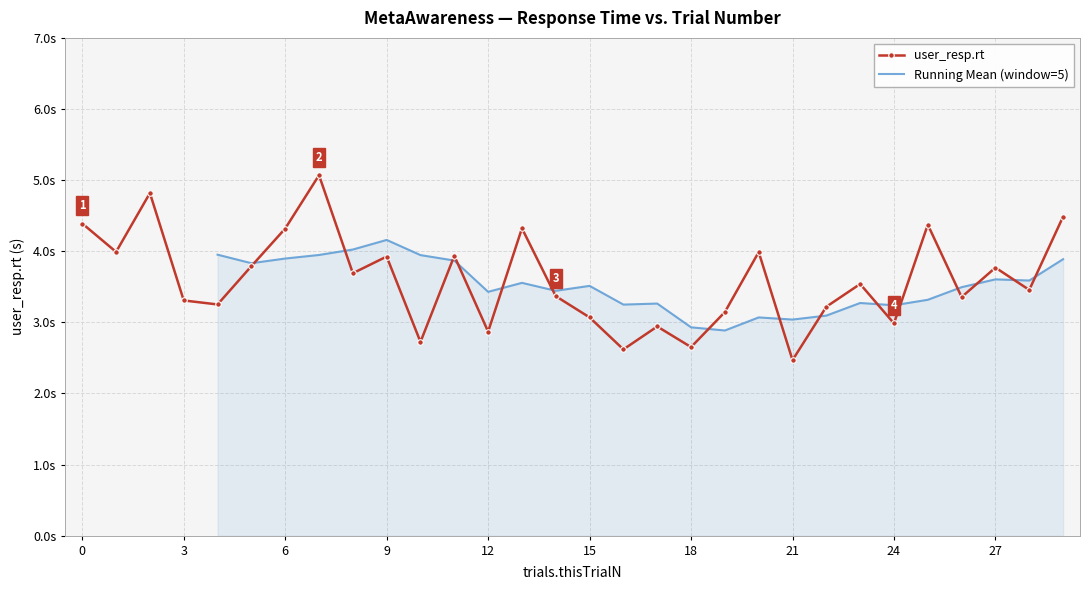

Reading left to right, what are all the values shown in this chart?

4.4	4.0	4.8	3.3	3.3	3.8	4.3	5.1	3.7	3.9	2.7	3.9	2.9	4.3	3.4	3.1	2.6	2.9	2.7	3.1	4.0	2.5	3.2	3.5	3.0	4.4	3.4	3.8	3.5	4.5